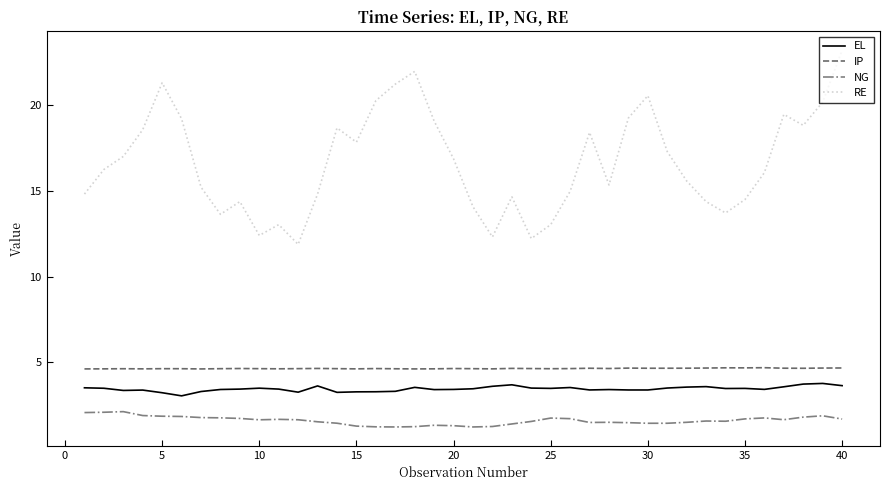

What is the maximum value shown in the chart?

23.2